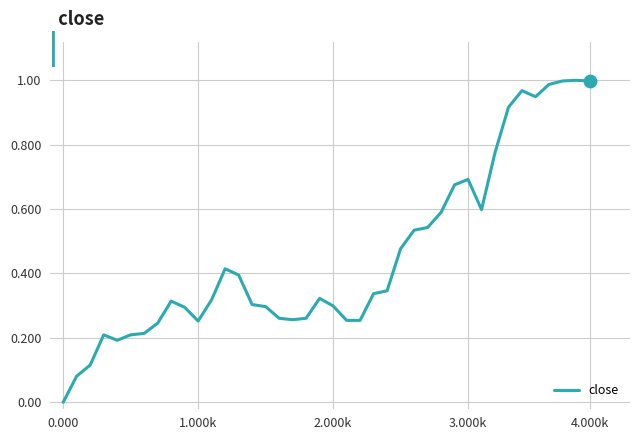

How many lines are shown in the chart?

1